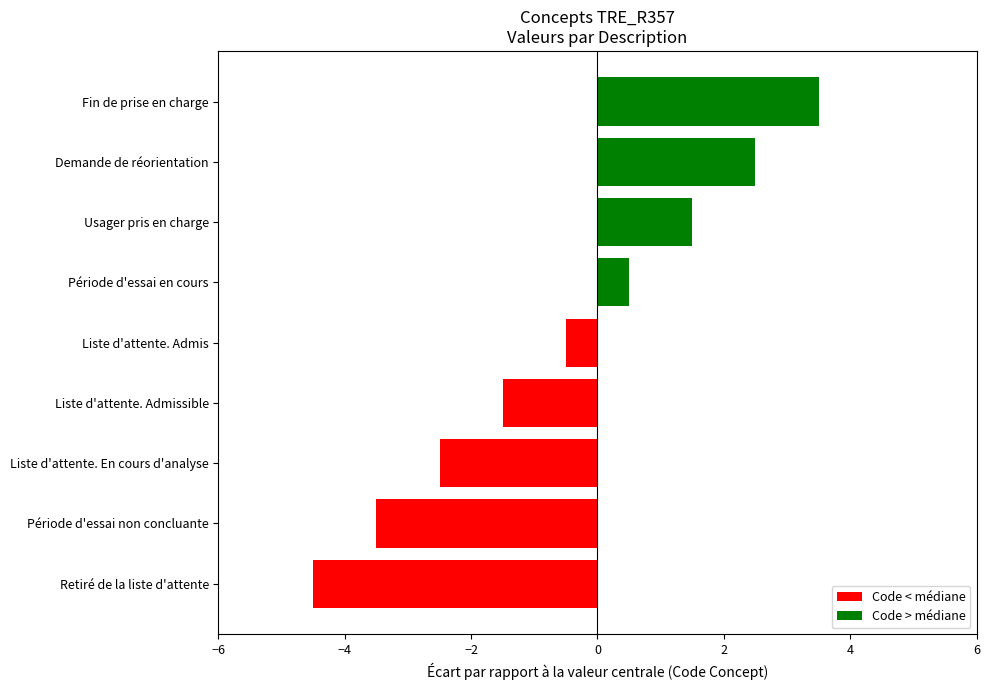

Reading top to bottom, what are all the values shown in this chart?

3.5	2.5	1.5	0.5	-0.5	-1.5	-2.5	-3.5	-4.5